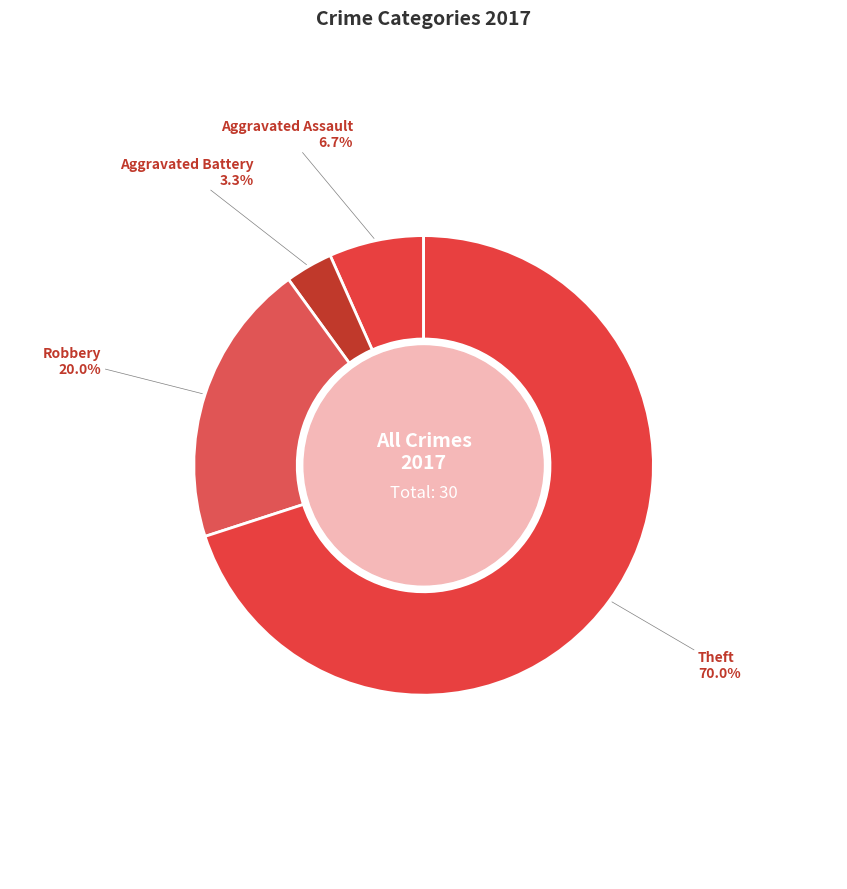

What is the largest slice in the pie chart?

Theft